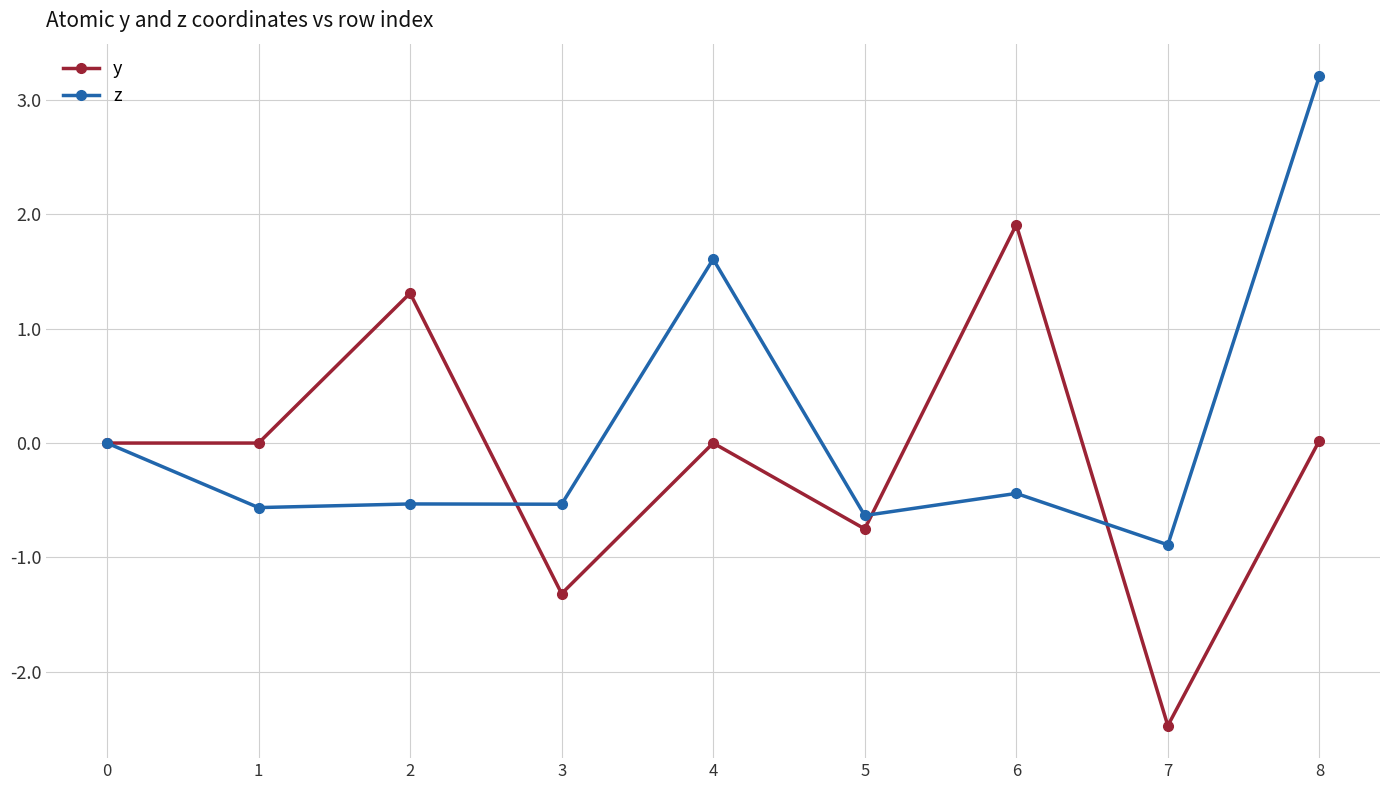

What are all the series names shown in the legend?

y, z